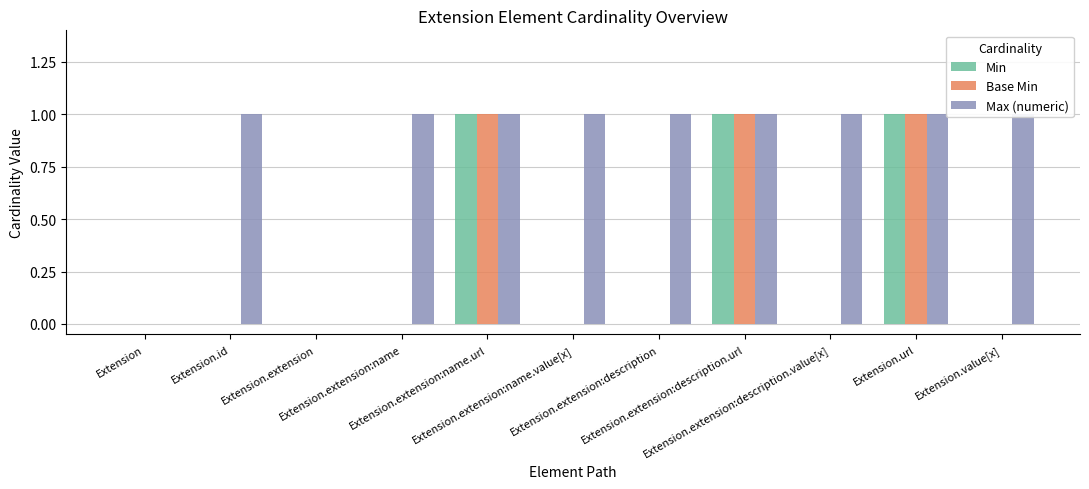

At which label does Max (numeric) reach its peak?

Extension.id